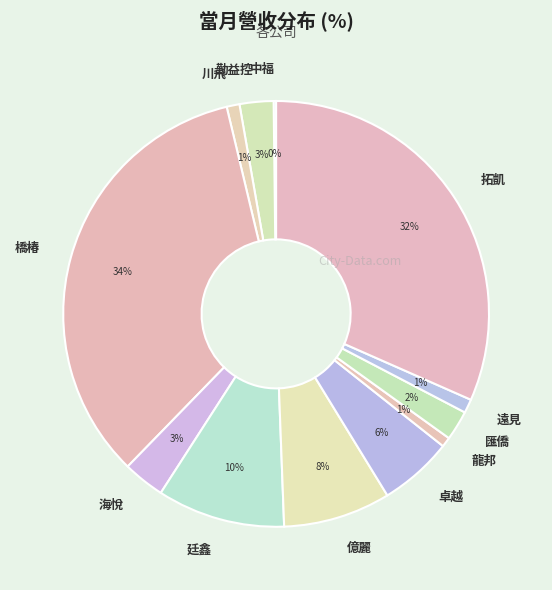

Between 橋椿 and 川飛, which is larger?

橋椿